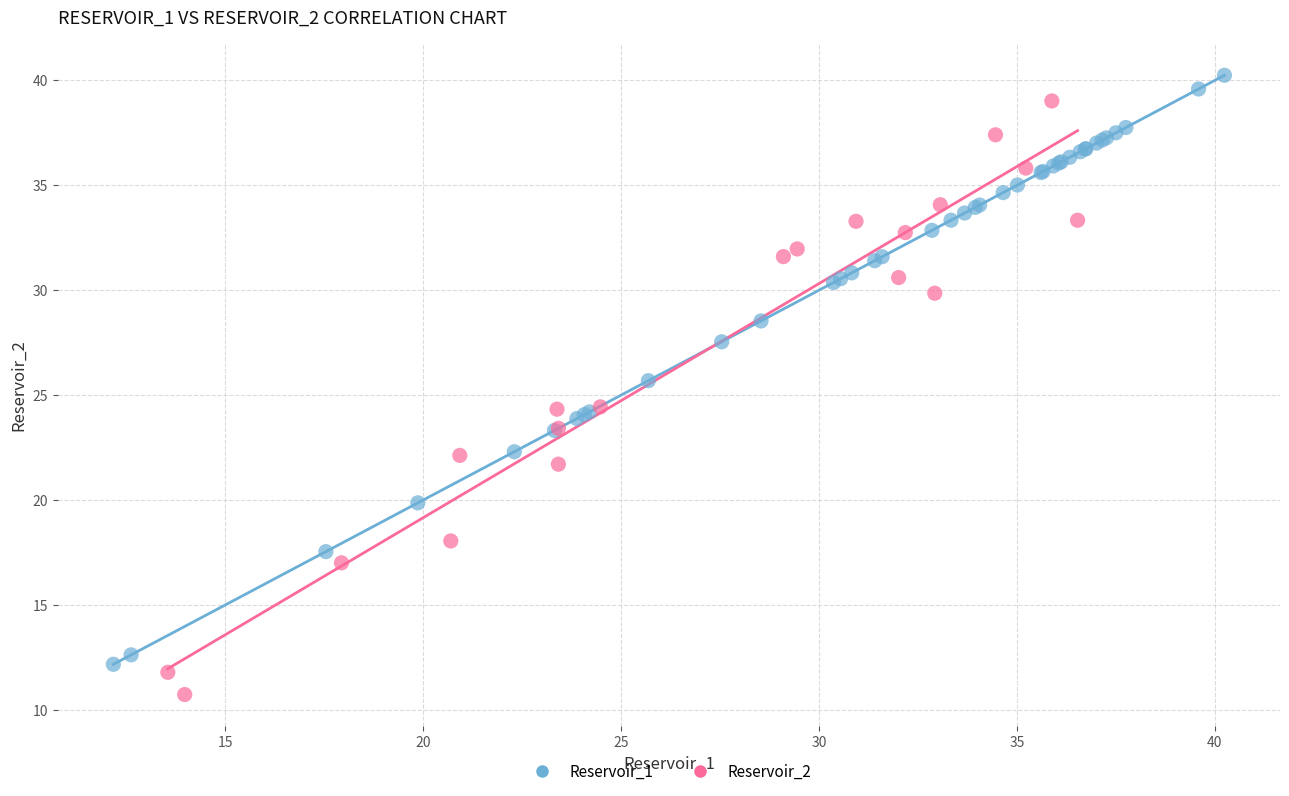

Which series reaches the minimum Y coordinate?

Reservoir_2